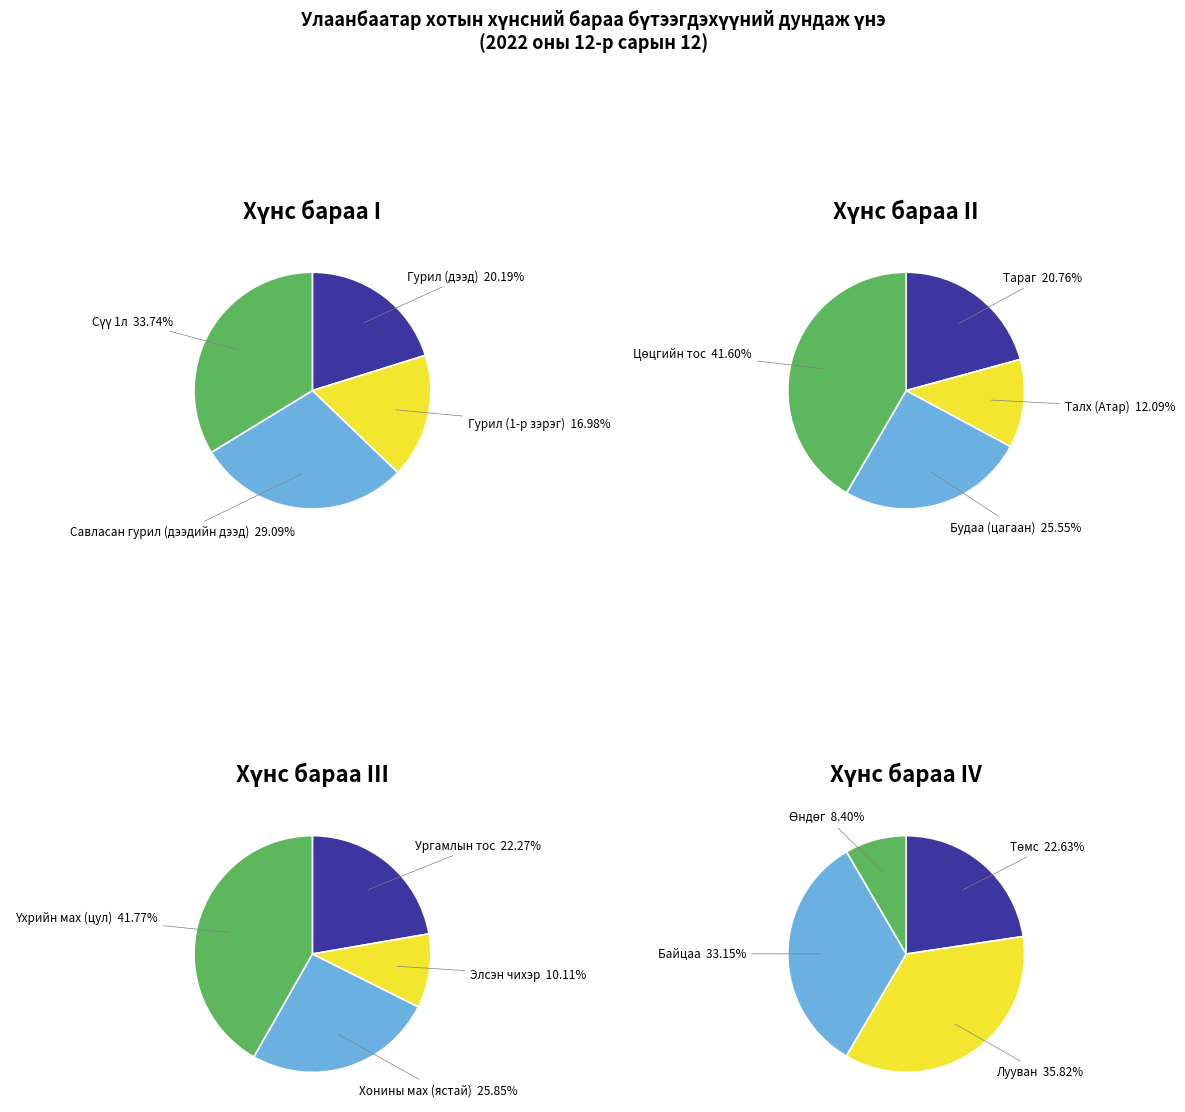

To the nearest percent, what is the difference between the Хонины мах (ястай) and Лууван slice percentages?

10%